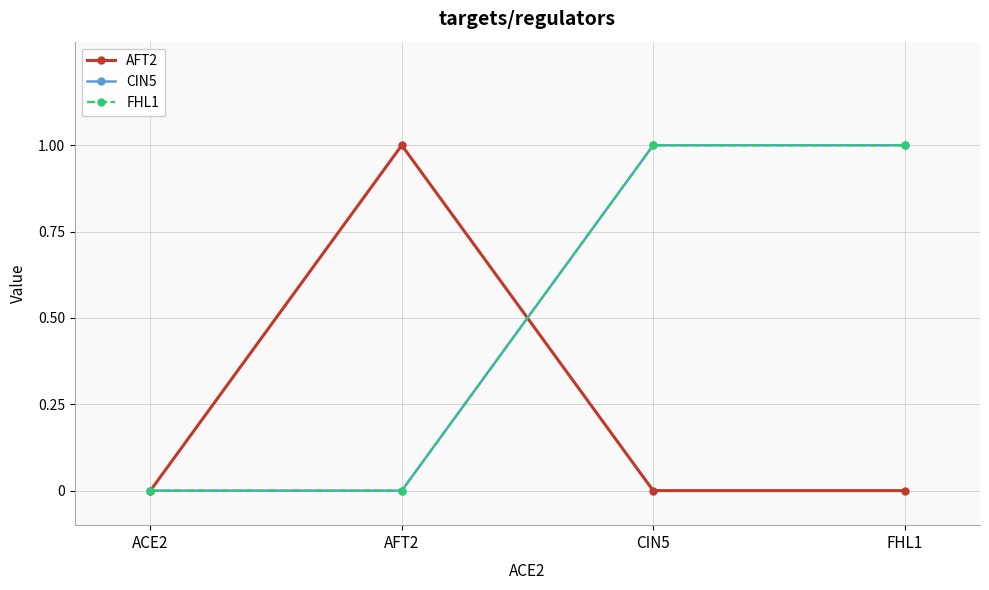

Which has a higher value, ACE2 or FHL1?

ACE2